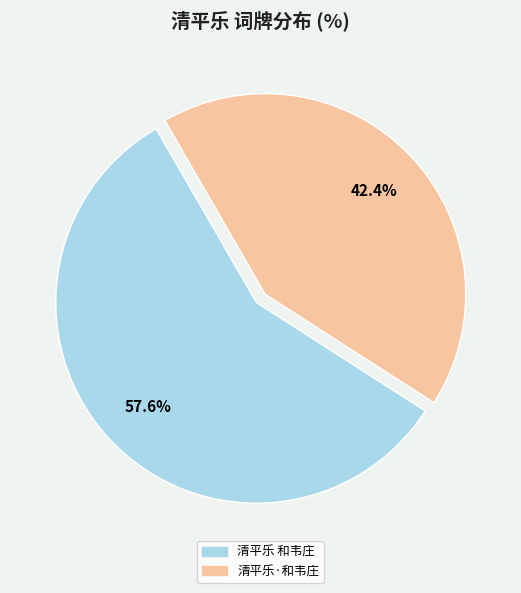

To the nearest percent, what percentage of the pie is 清平乐 和韦庄?

58%